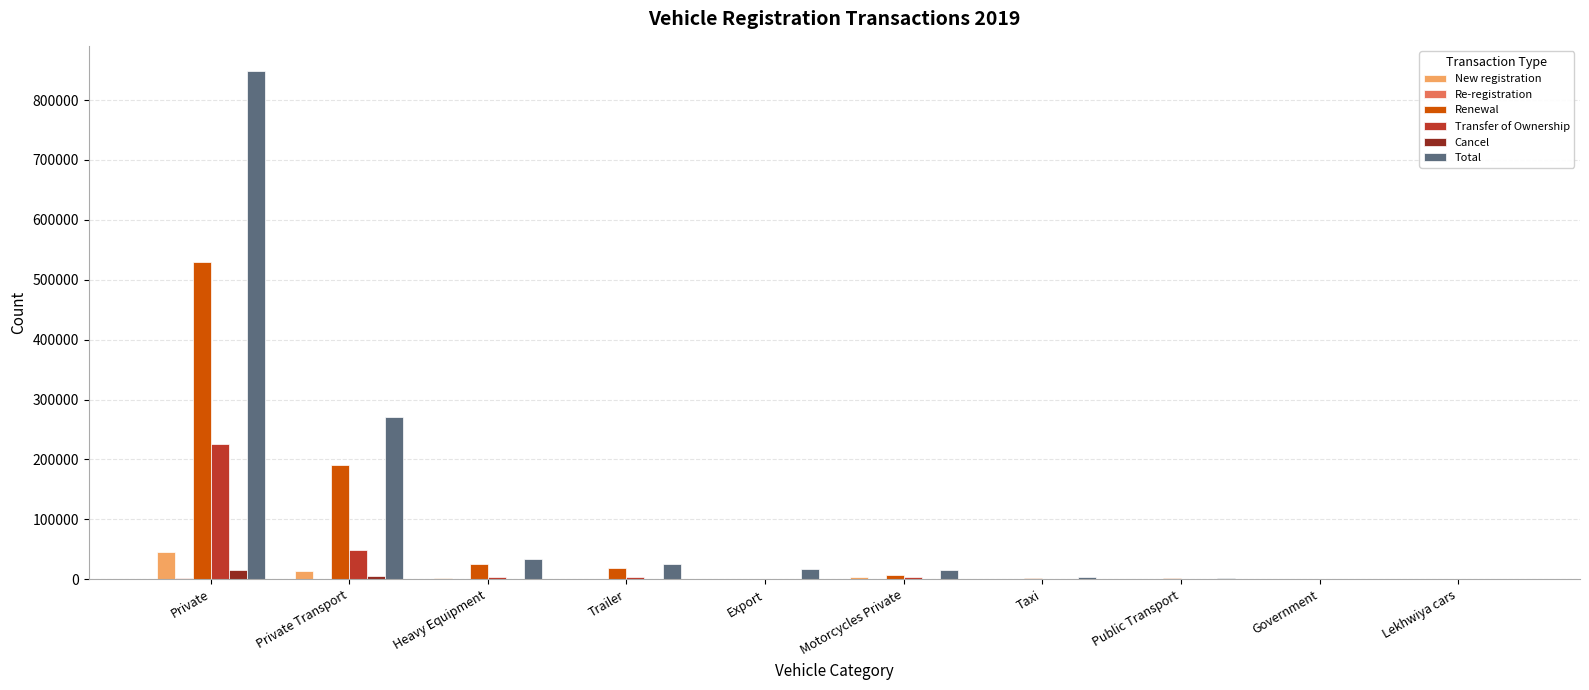

What is the sum of the Renewal values at Lekhwiya cars and Private?

530791